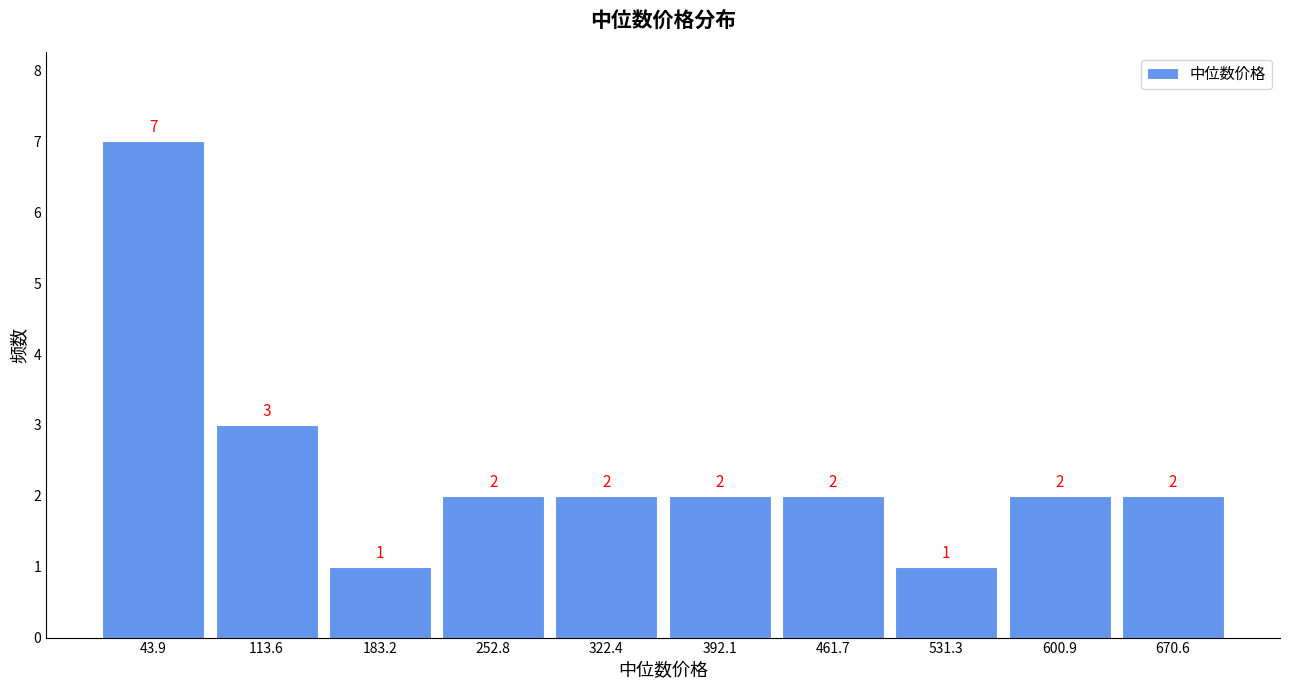

How tall is the bar that spans 220 to 290 on the x-axis? The bar edges are not printed on the chart, so give them approximately, as read against the axis.

2